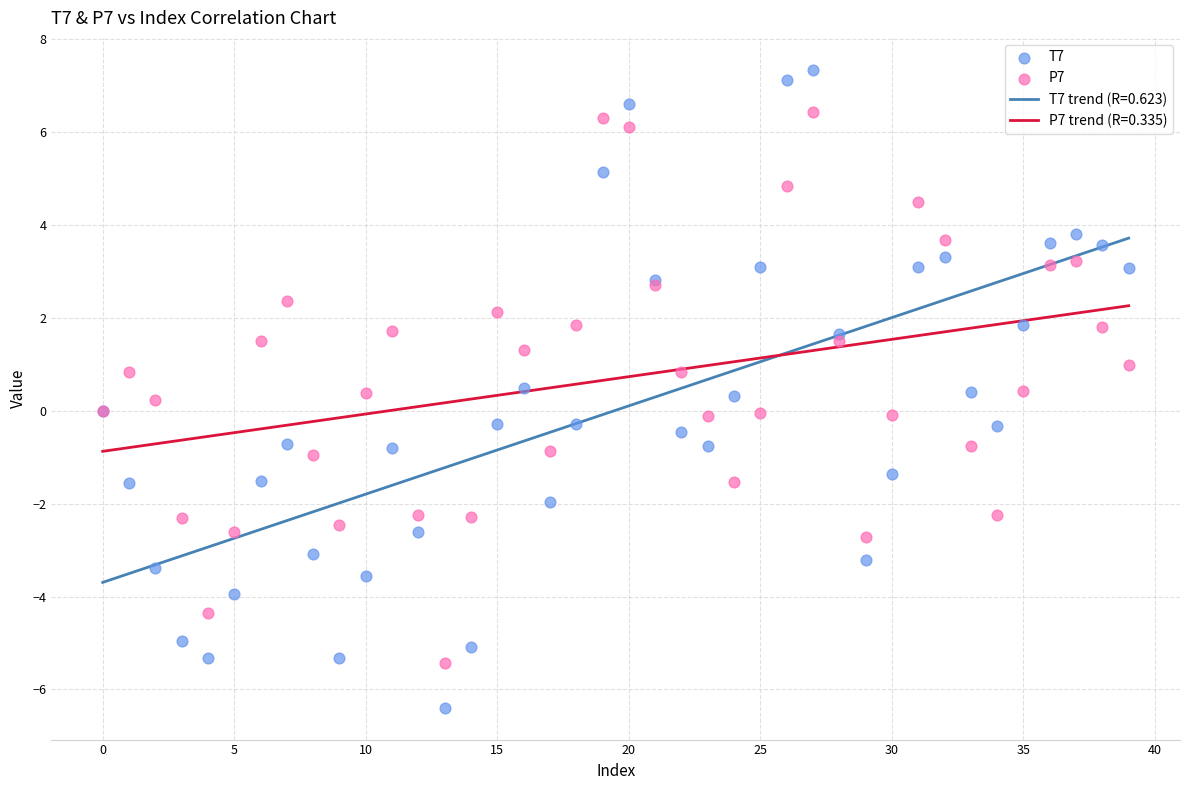

Which series reaches the minimum Y coordinate?

T7